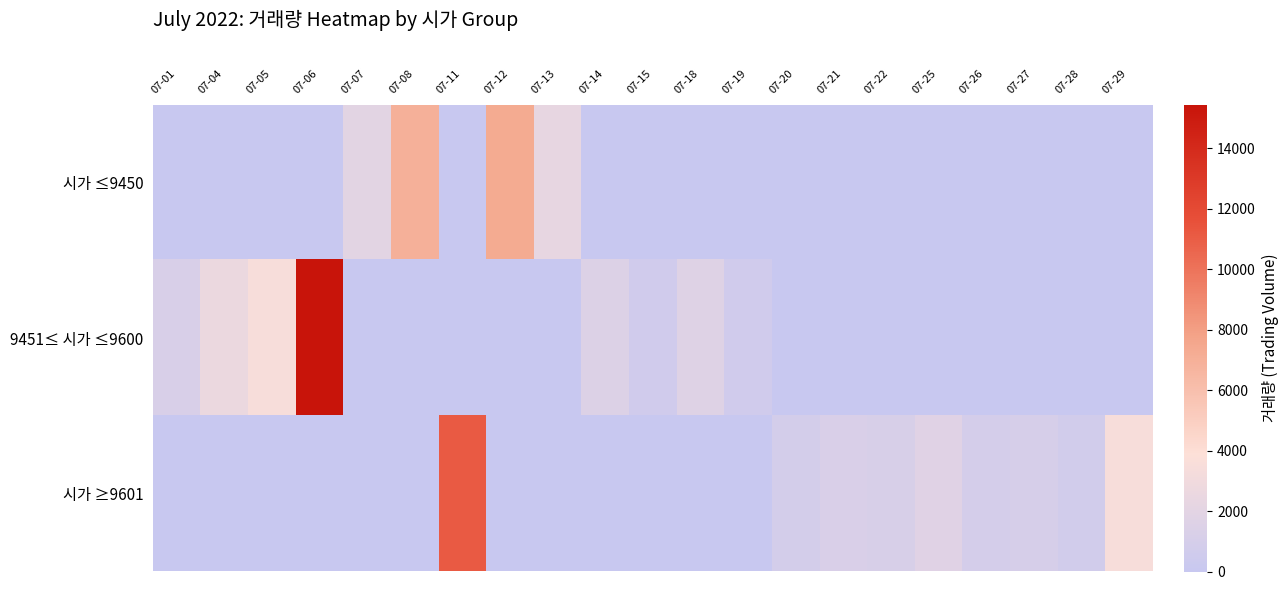

Rank the series at 07-22 from highest to lowest value.

시가 ≥9601, 시가 ≤9450, 9451≤ 시가 ≤9600